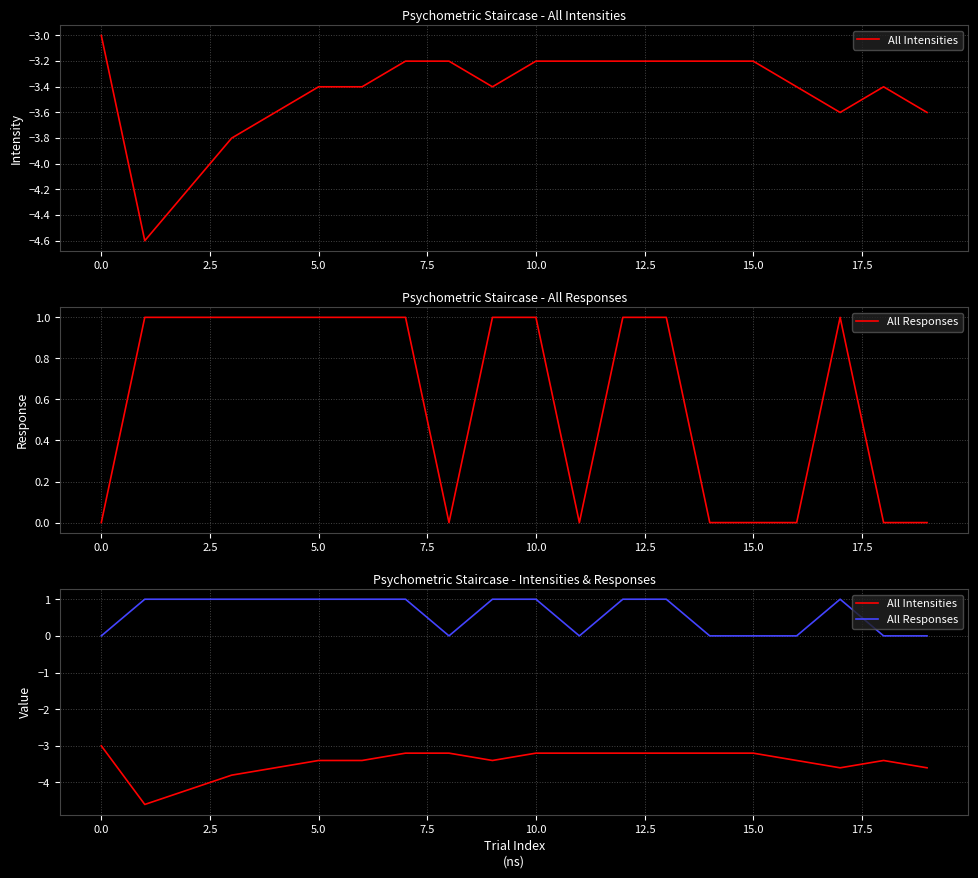

Count the All Responses values in the range 0 to 1.

20